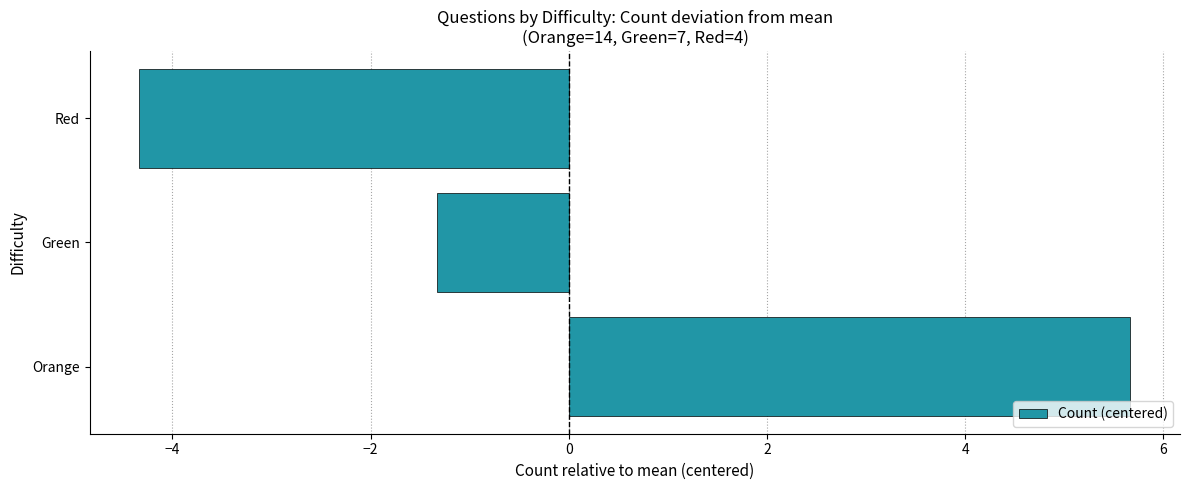

What is the change in value from Orange to Red?

-10.0